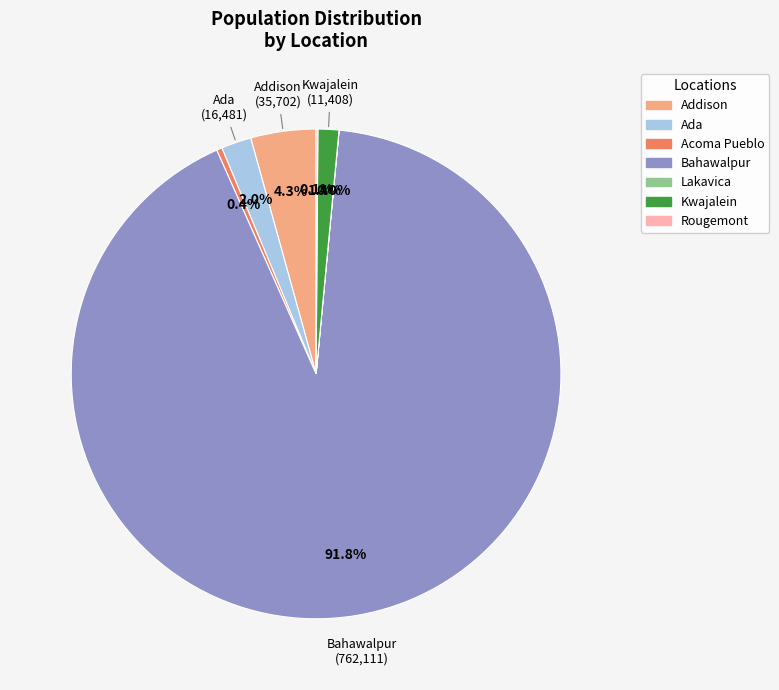

Is there any slice that represents more than half of the pie?

Yes